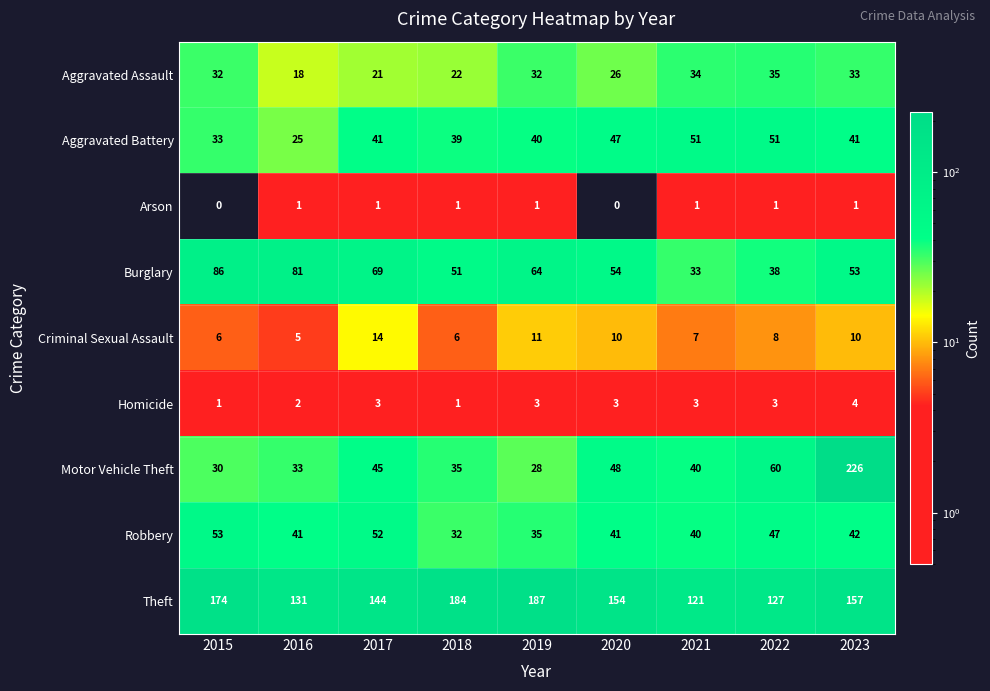

What is the total value across all series at 2015?

415